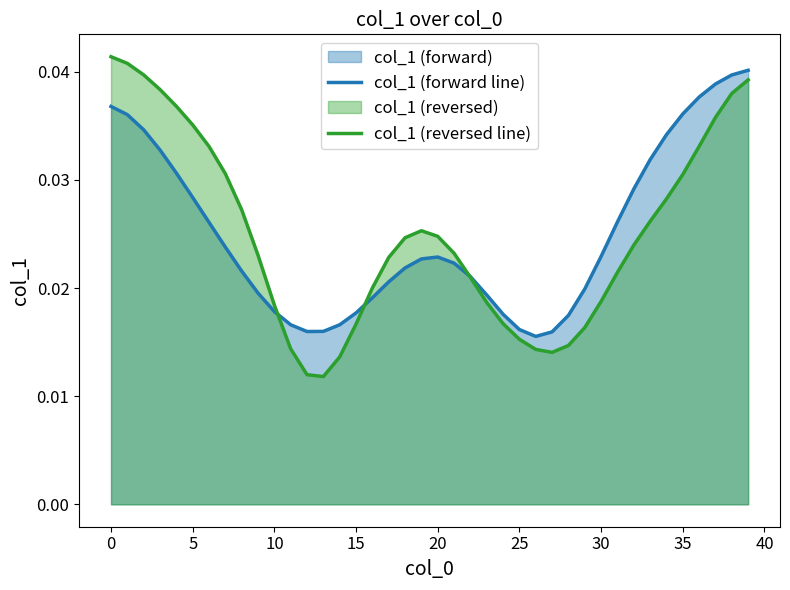

Is it true that col_1 (forward line) equals 0.0 at 13?

True